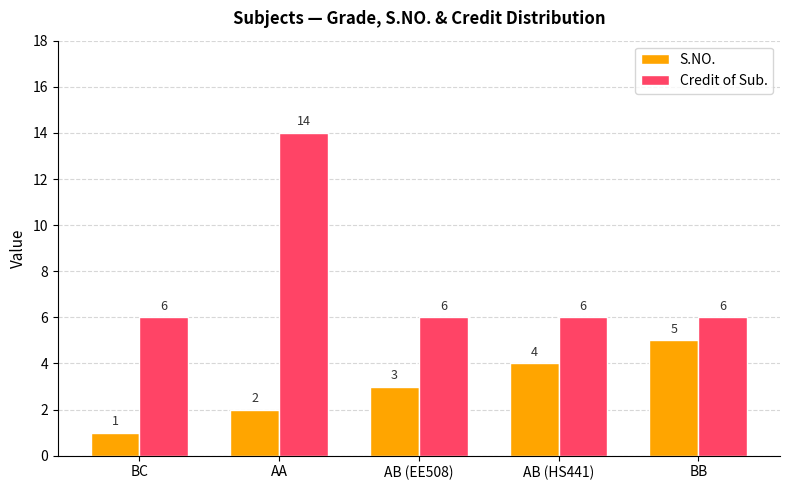

What is the value of the S.NO. bar at the 4th from the left?

4